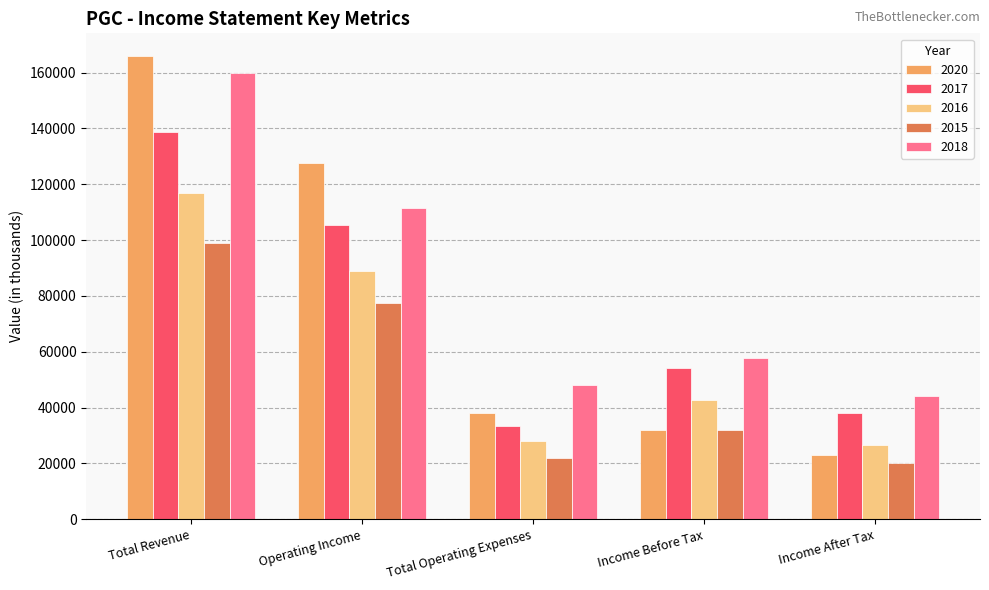

Rank the categories by 2016 value from highest to lowest.

Total Revenue, Operating Income, Income Before Tax, Total Operating Expenses, Income After Tax